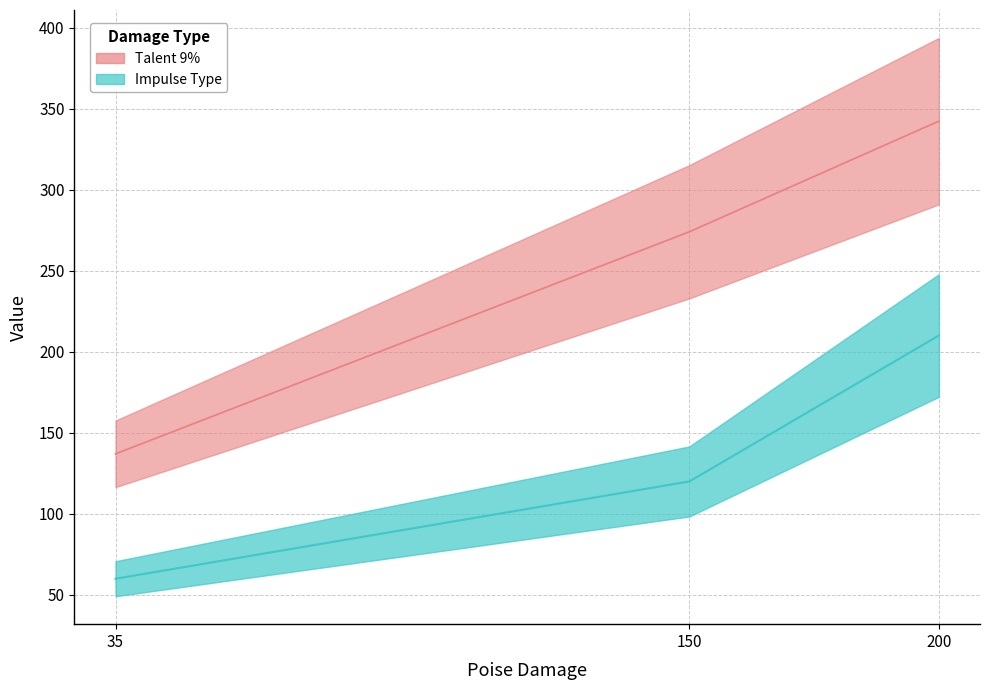

Does the chart display data point markers on the line(s)?

No